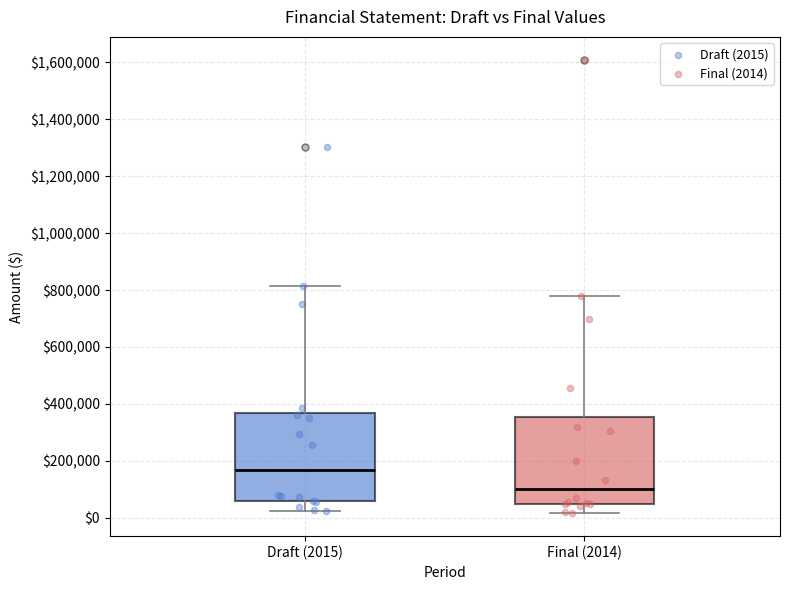

Which box has the lowest median line?

Final (2014)